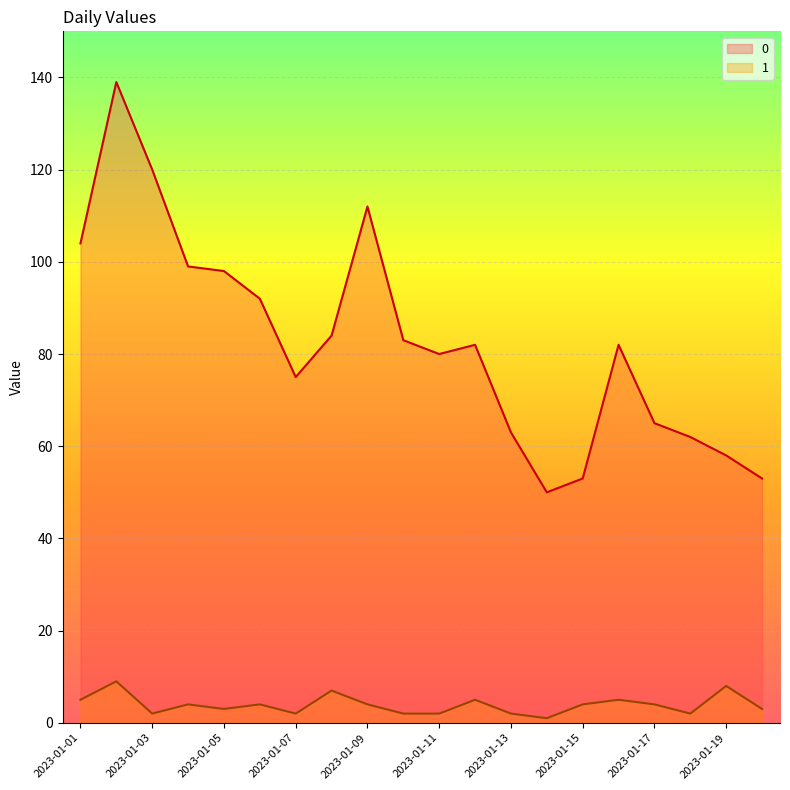

The value of 1 at 2023-01-19 is 5. True or false?

False